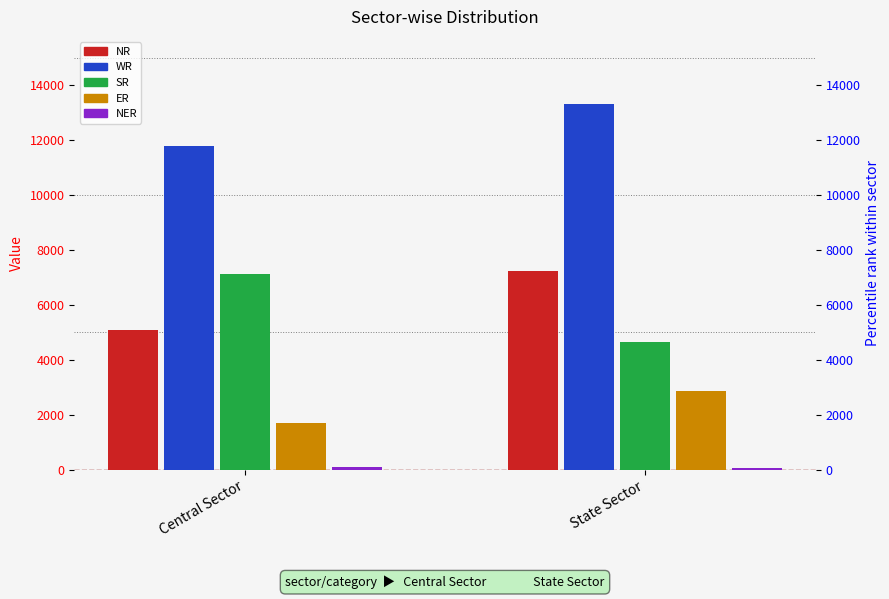

Does the chart contain stacked bars?

No